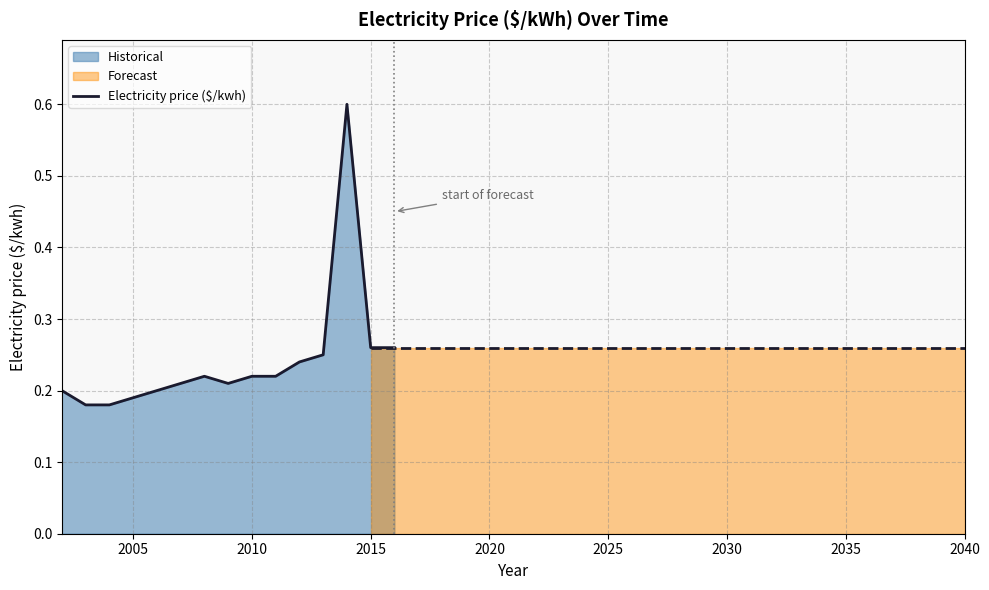

What is the maximum value shown in the chart?

0.6